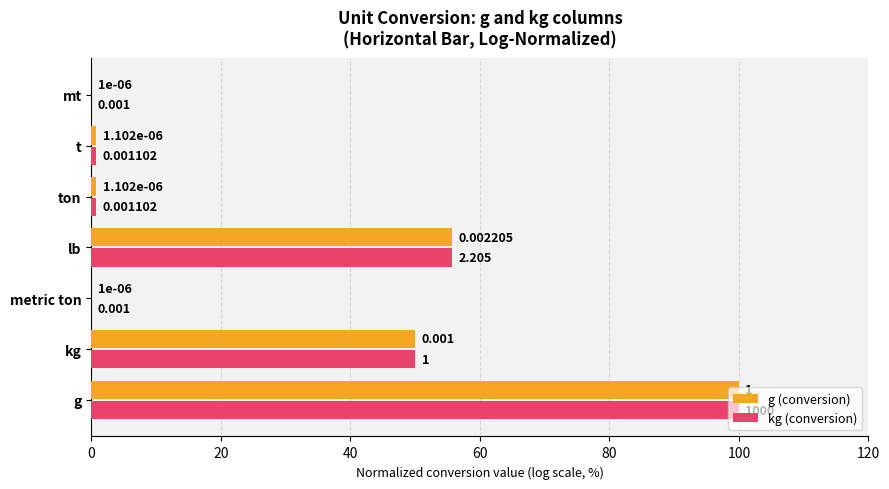

Between lb and mt, which series saw the biggest shift?

kg (conversion)